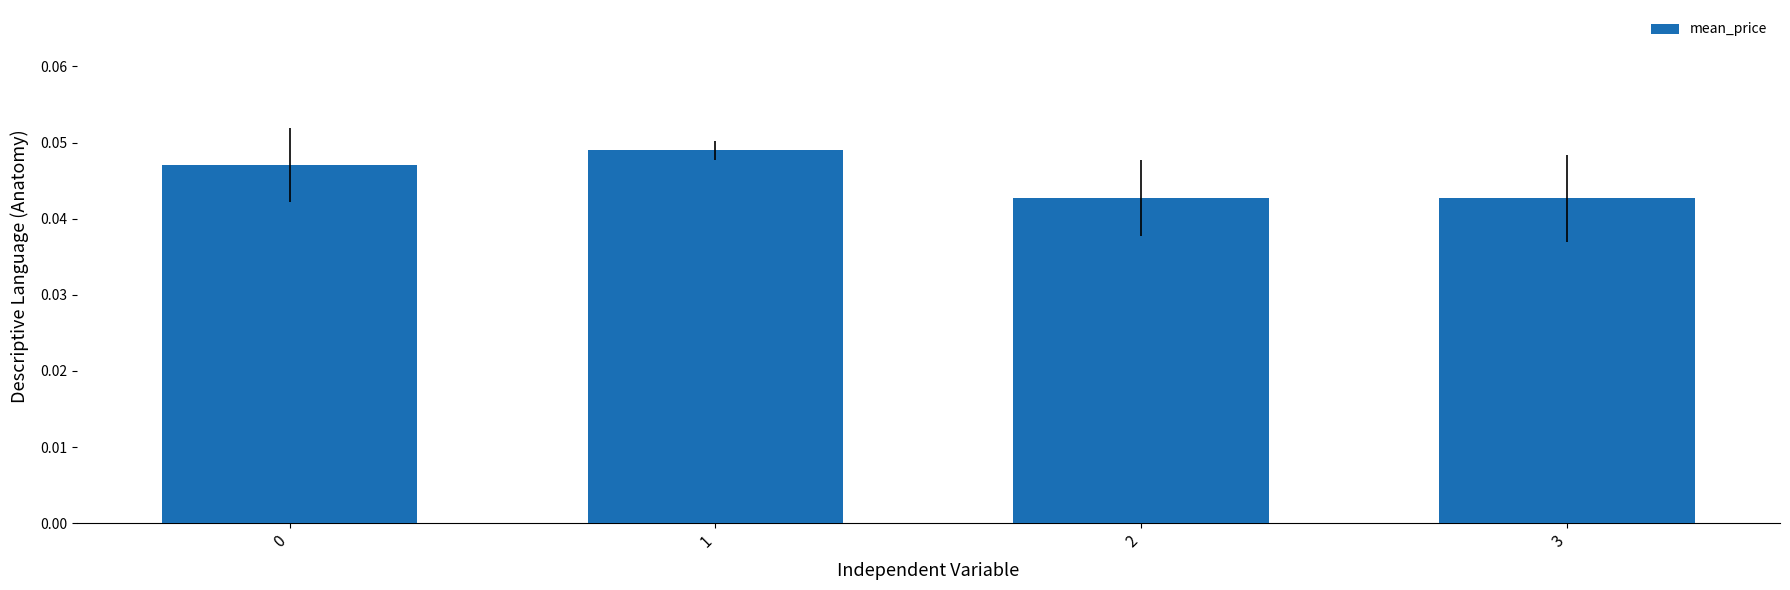

What is the sum of the values at 3 and 2?

0.1